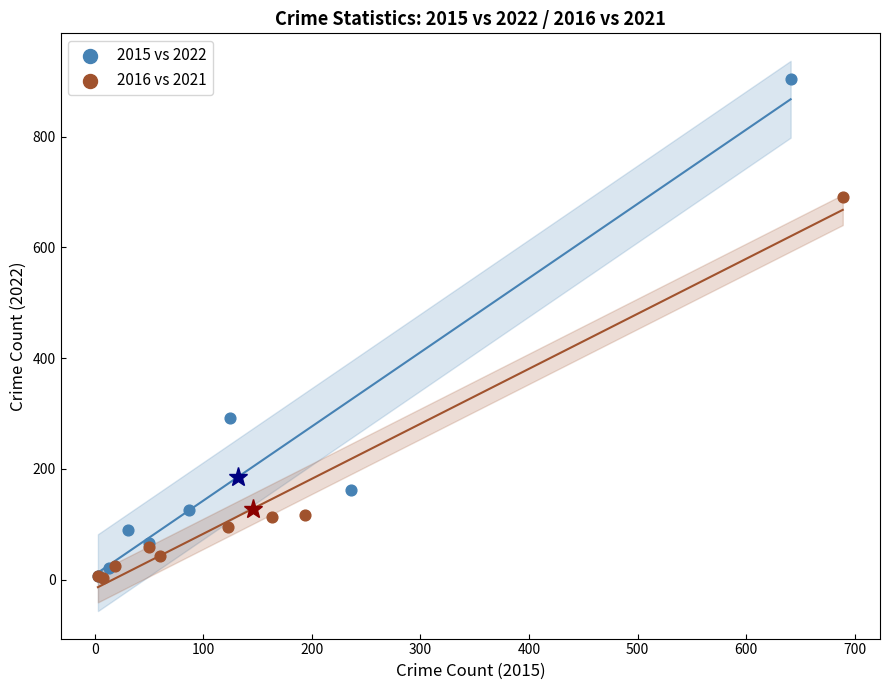

Which series reaches the maximum Y coordinate?

2015 vs 2022